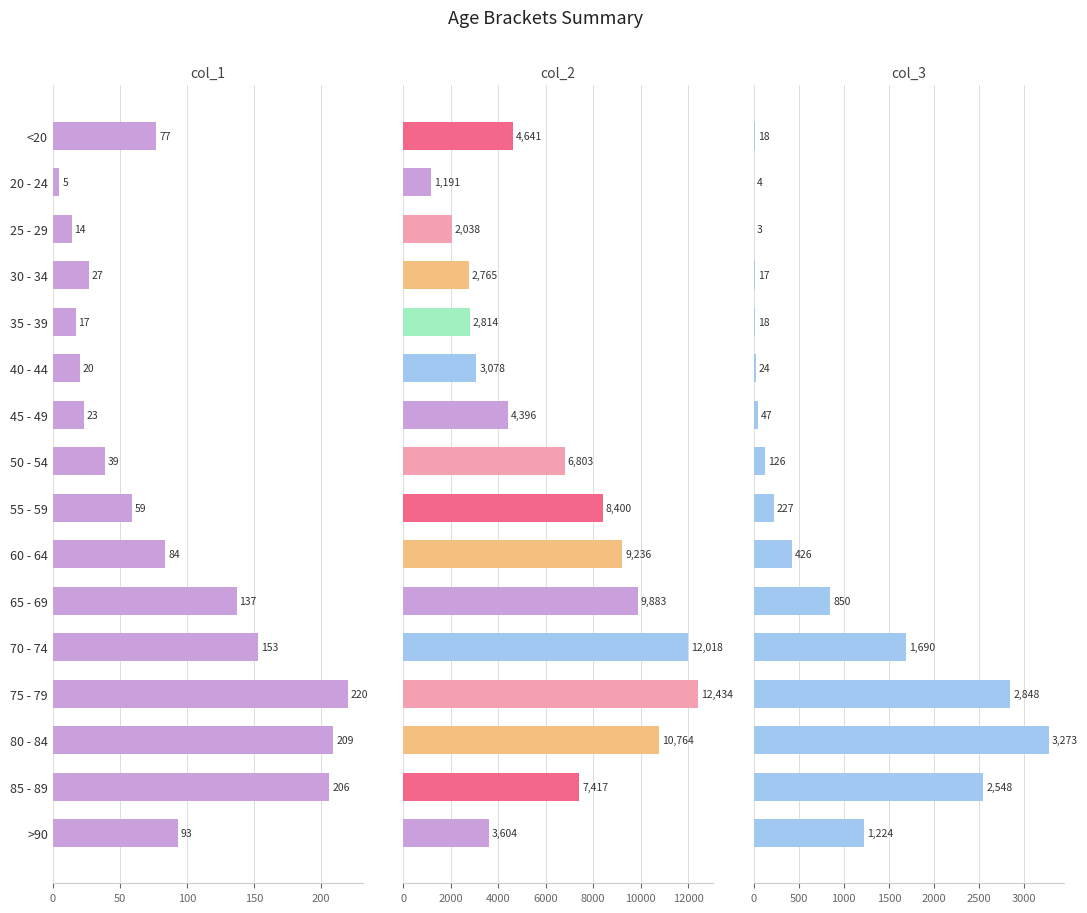

How many values in the col_3 series exceed 227?

7